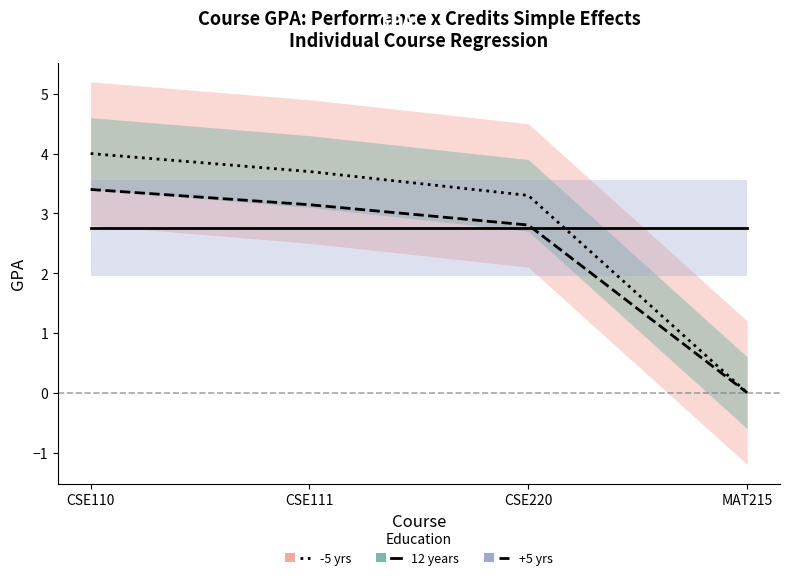

What is the value of the +5 yrs point at the 3rd from the left?

2.8